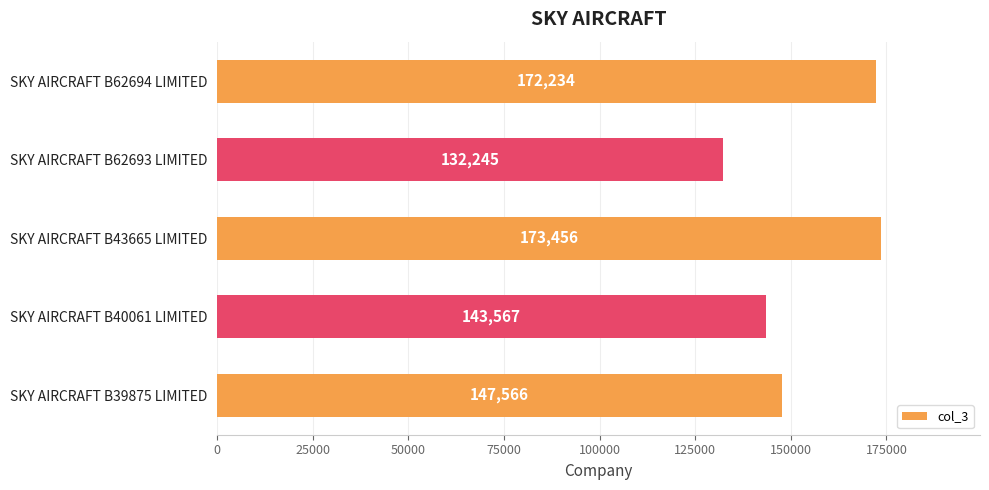

Reading top to bottom, extract all data points from this chart.

SKY AIRCRAFT B62694 LIMITED=172234	SKY AIRCRAFT B62693 LIMITED=132245	SKY AIRCRAFT B43665 LIMITED=173456	SKY AIRCRAFT B40061 LIMITED=143567	SKY AIRCRAFT B39875 LIMITED=147566